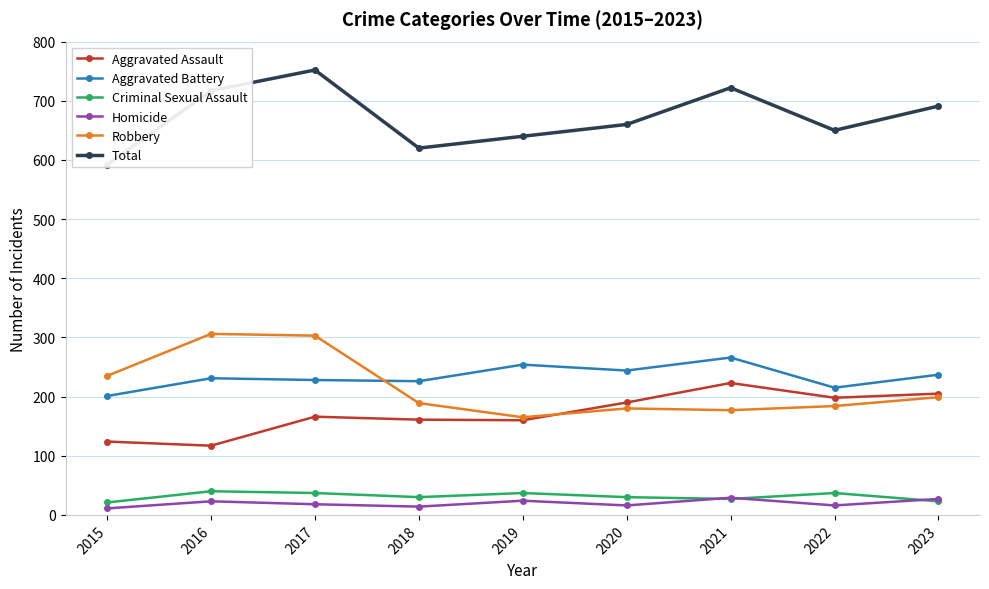

Which category has the lowest value in the Criminal Sexual Assault series?

2015